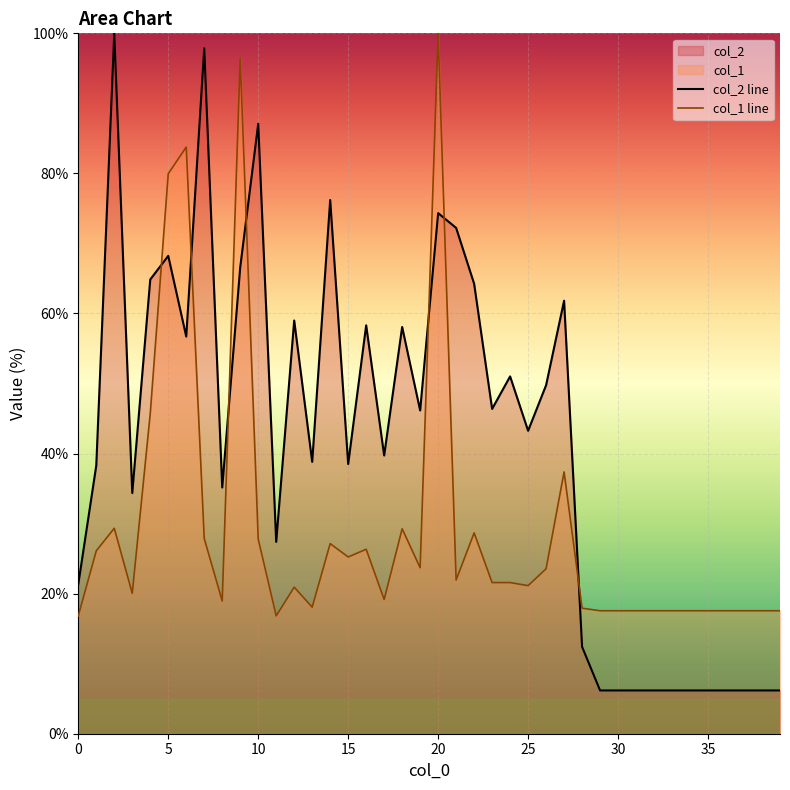

Which series has the largest total across all categories?

col_2 line